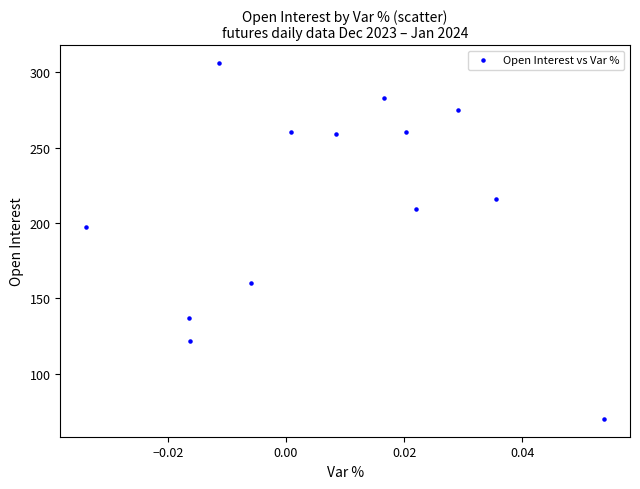

What is the range of Y values (max minus min)?

236